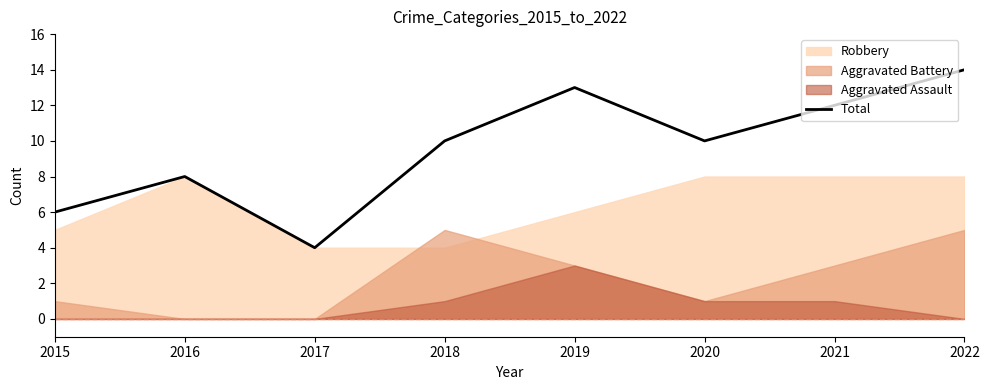

Is it true that the value at 2022 is 20?

False